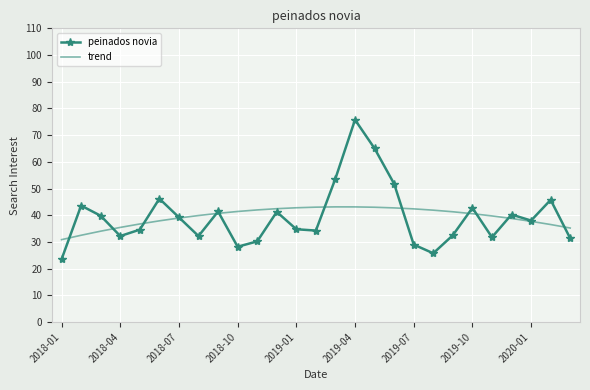

True or false: trend and peinados novia cross at least once.

True